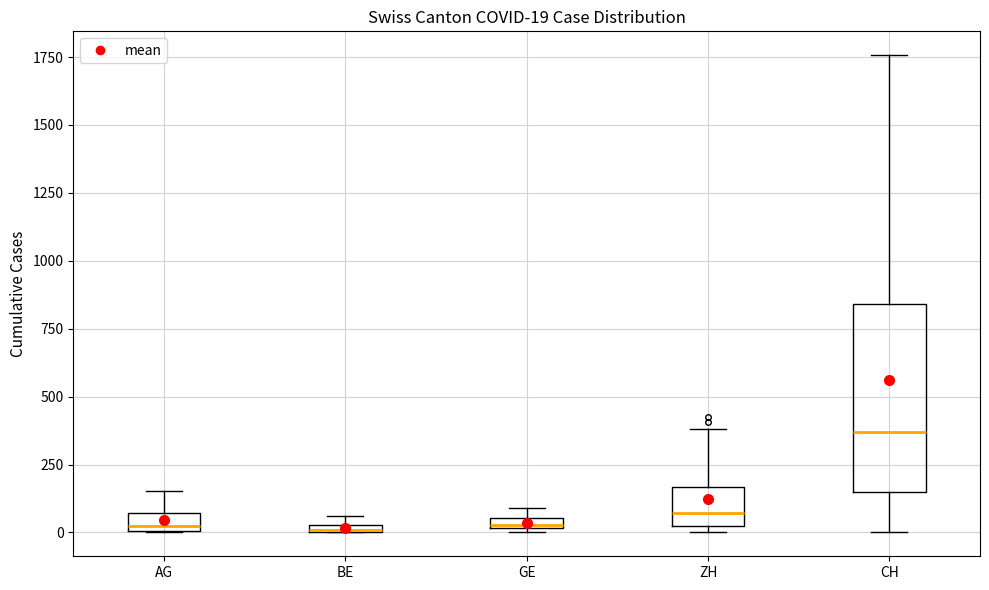

Comparing the boxes themselves (not the whiskers), which one is the tallest?

CH